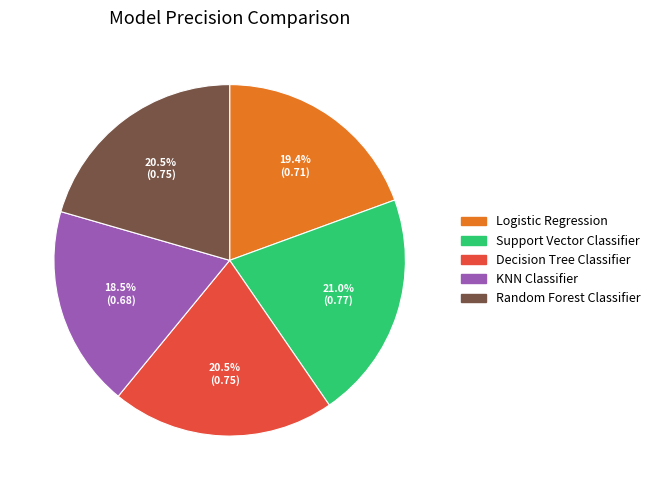

How many slices are in this pie chart?

5